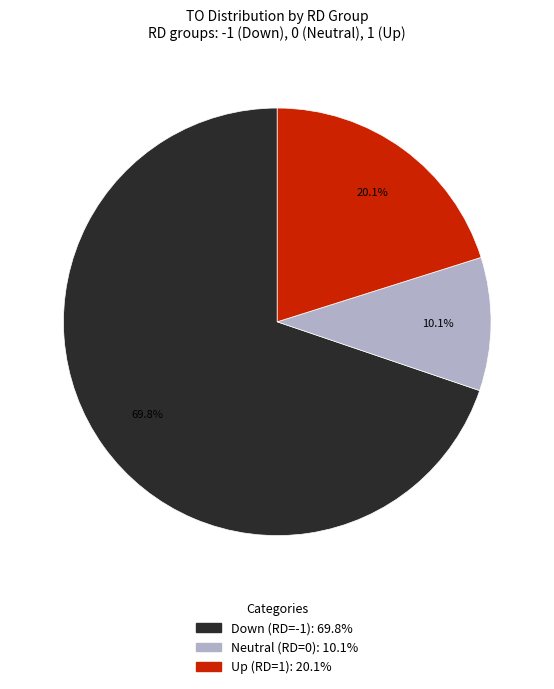

To the nearest percent, what is the difference between the largest and smallest slice percentages?

60%